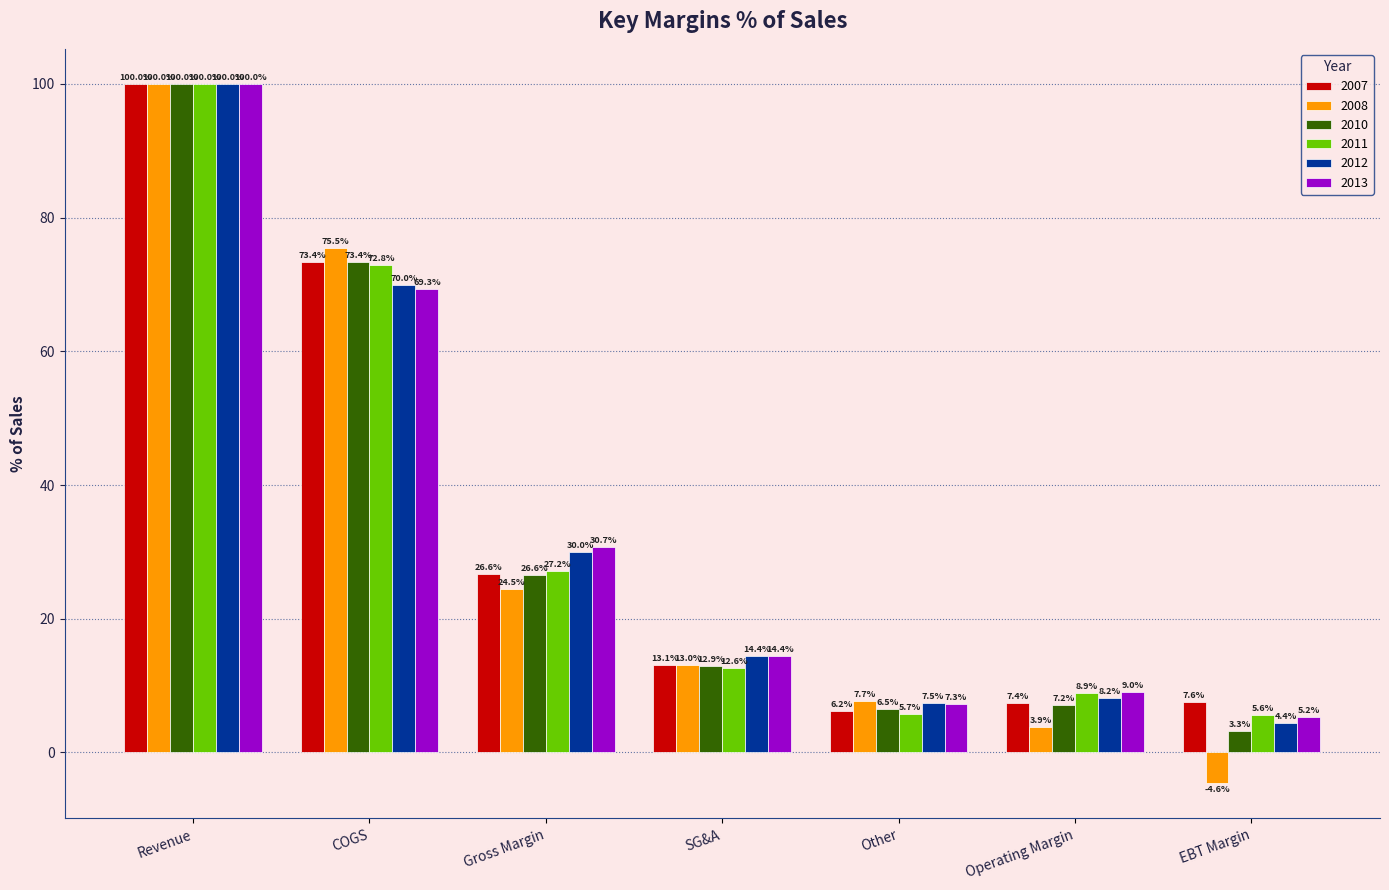

What are all the series names shown in the legend?

2007, 2008, 2010, 2011, 2012, 2013